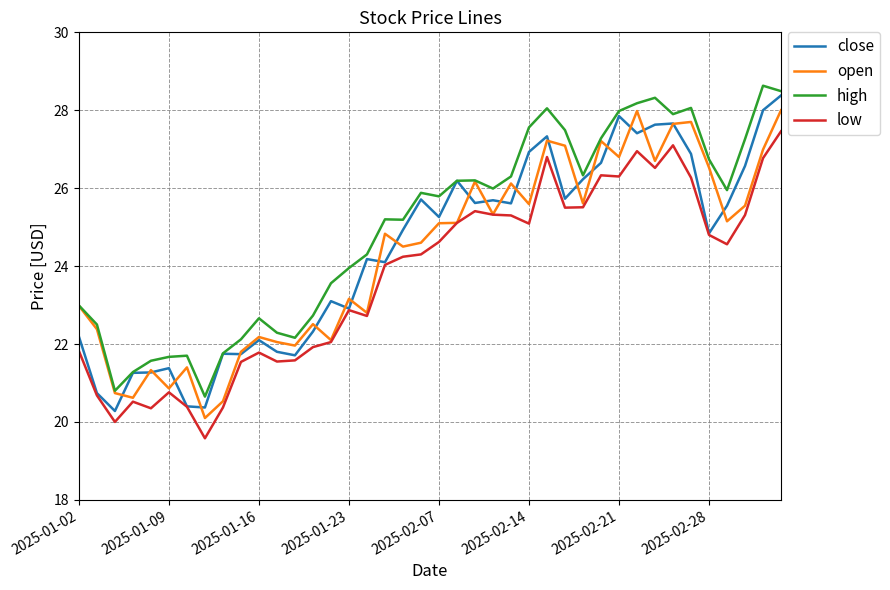

What are all the series names shown in the legend?

close, open, high, low